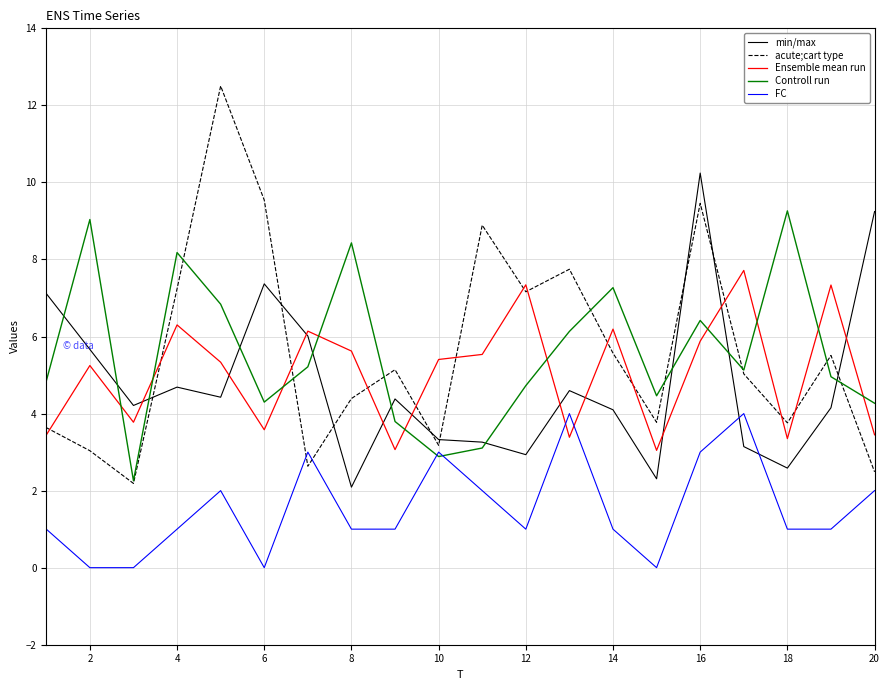

Which series has the widest spread of values?

acute;cart type